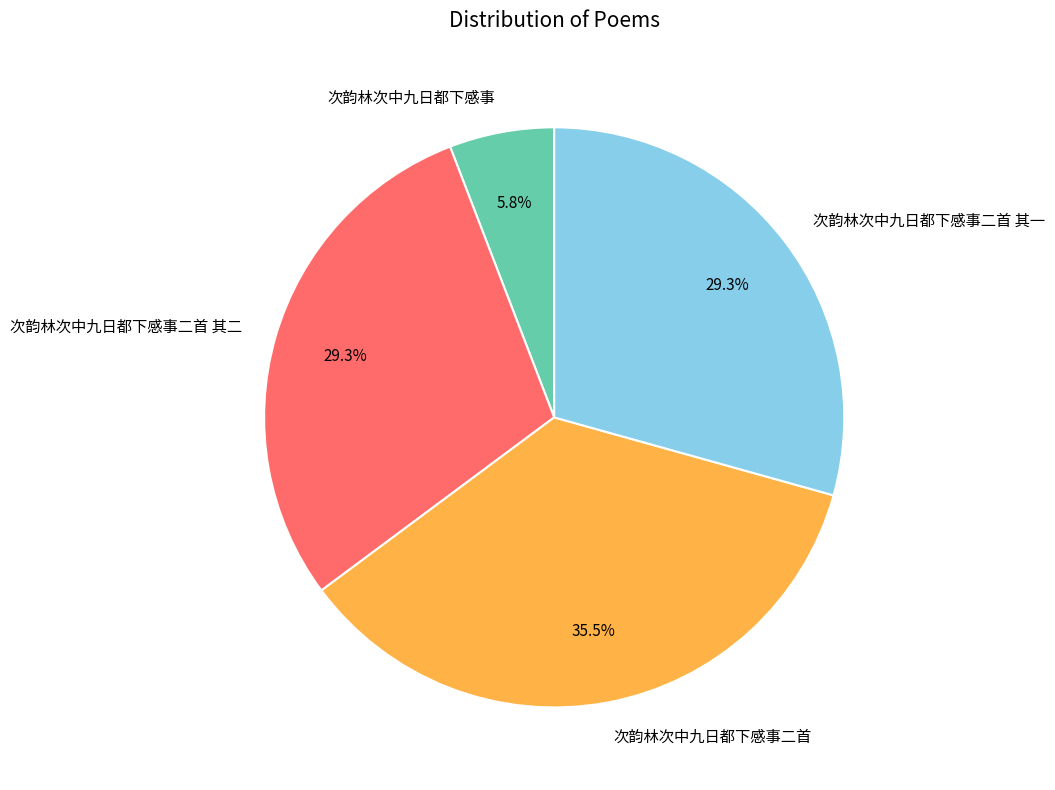

Does 次韵林次中九日都下感事二首 其一 account for over 50% of the chart?

No